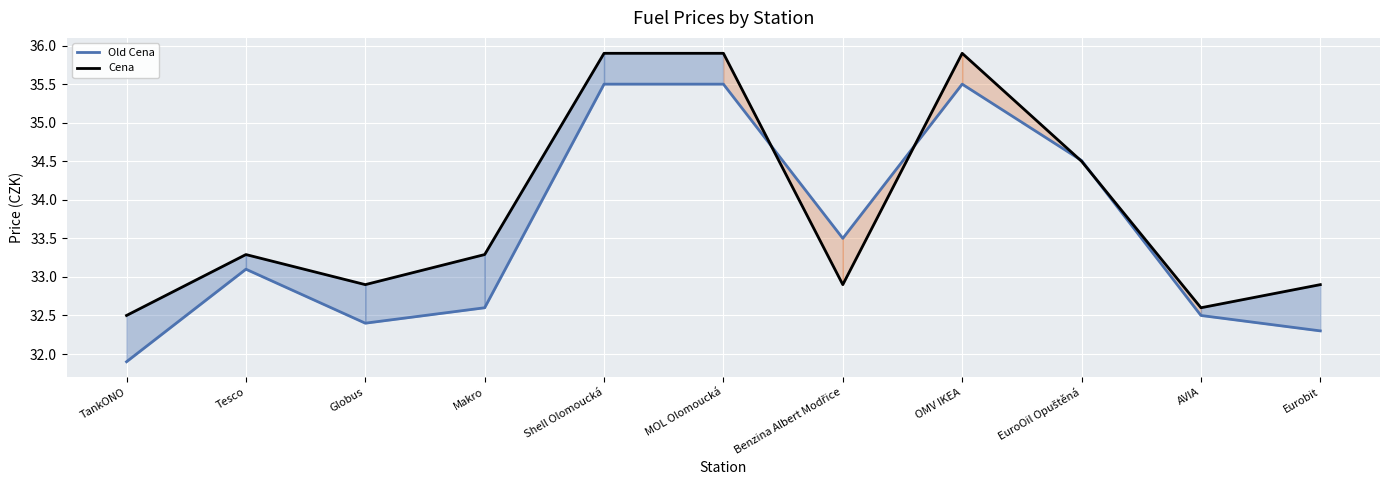

How many interior local peaks does the Old Cena series have?

2